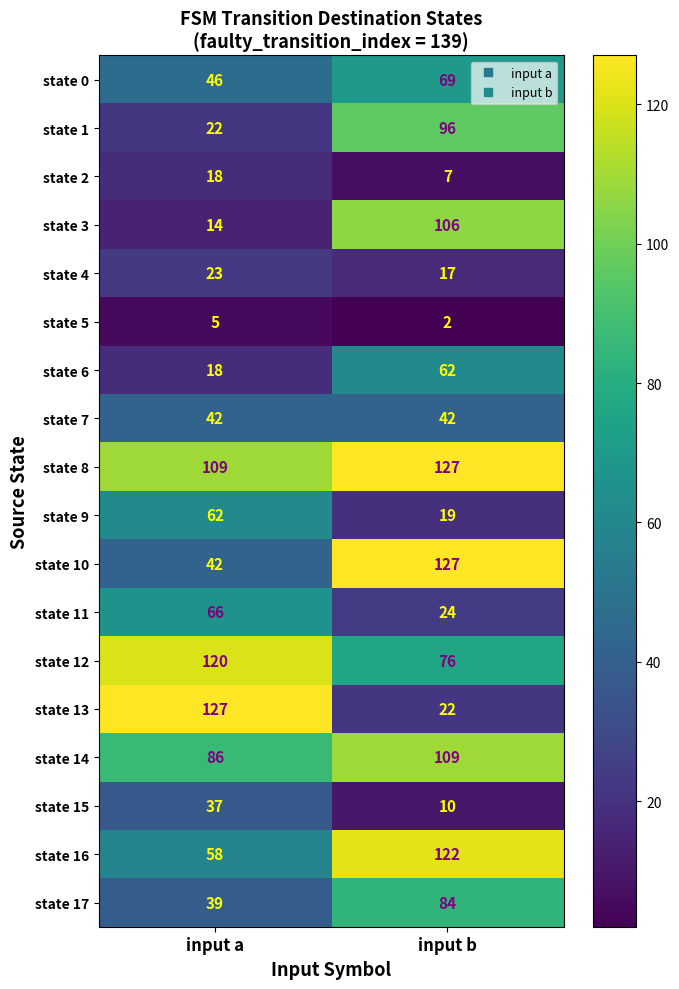

At which category is the sum across all series the highest?

input b